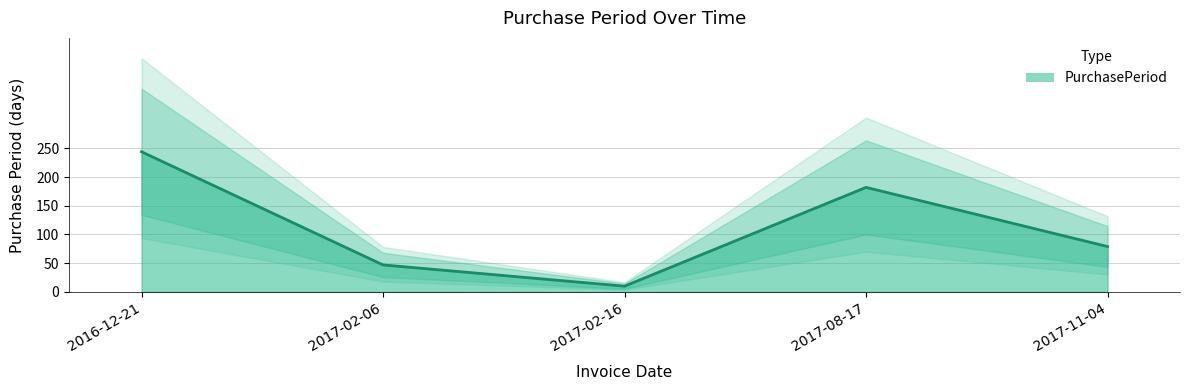

The chart shows a value of 385 at 2016-12-21. True or false?

False